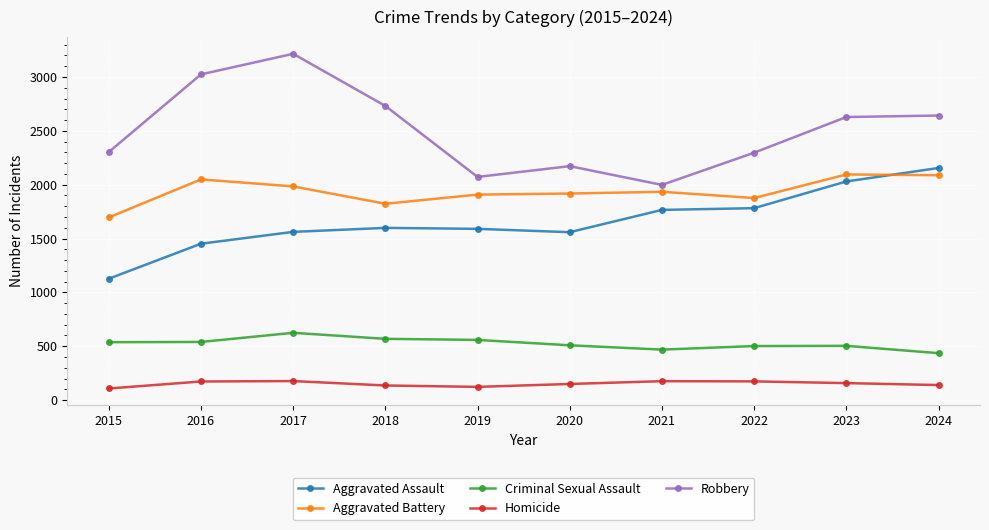

How many values in the Robbery series are below 2628?

5